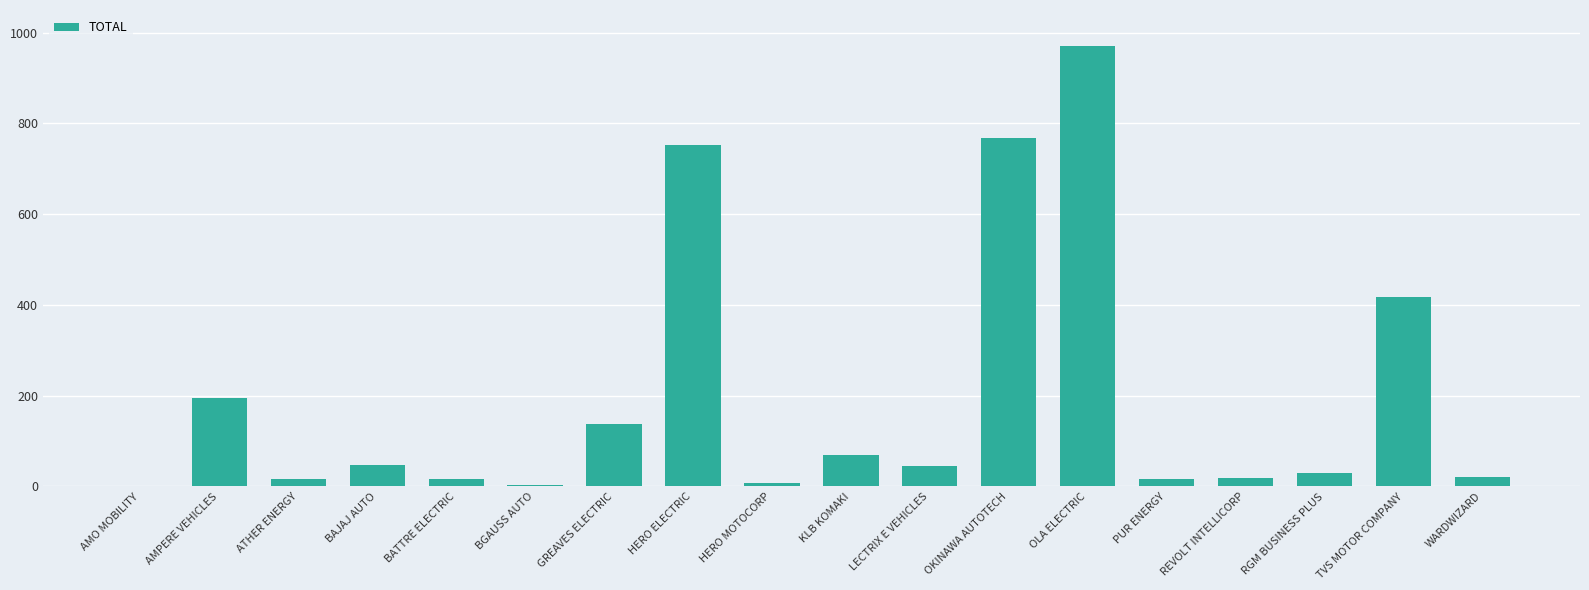

How many series are shown in this chart?

1